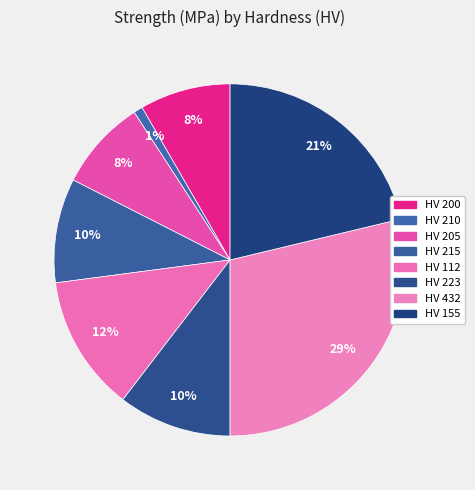

How many segments does this pie chart have?

8